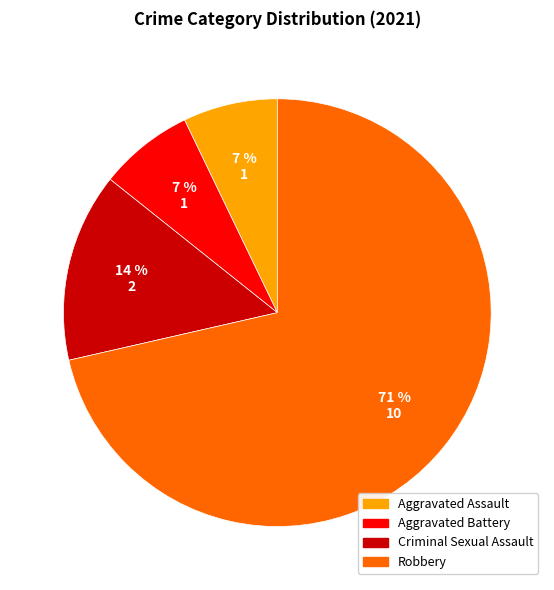

What is the majority slice?

Robbery